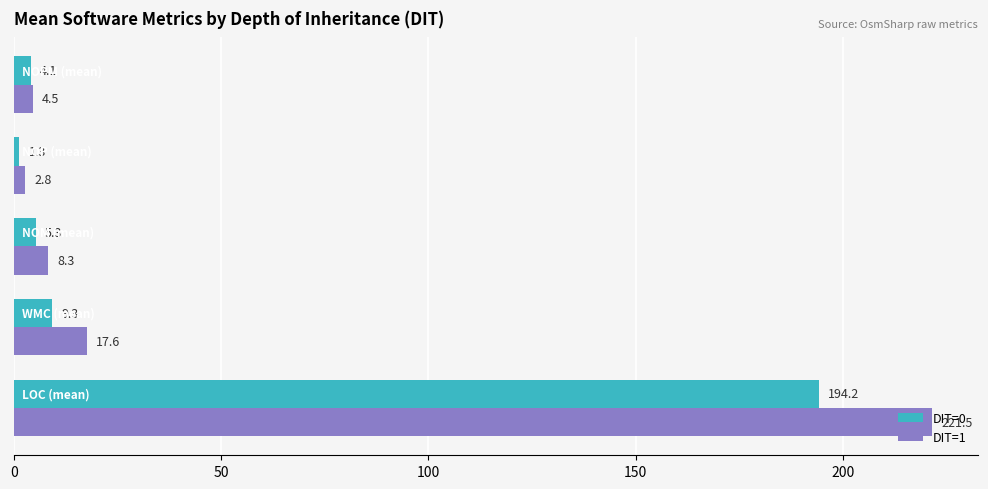

Which series has the largest total across all categories?

DIT=1